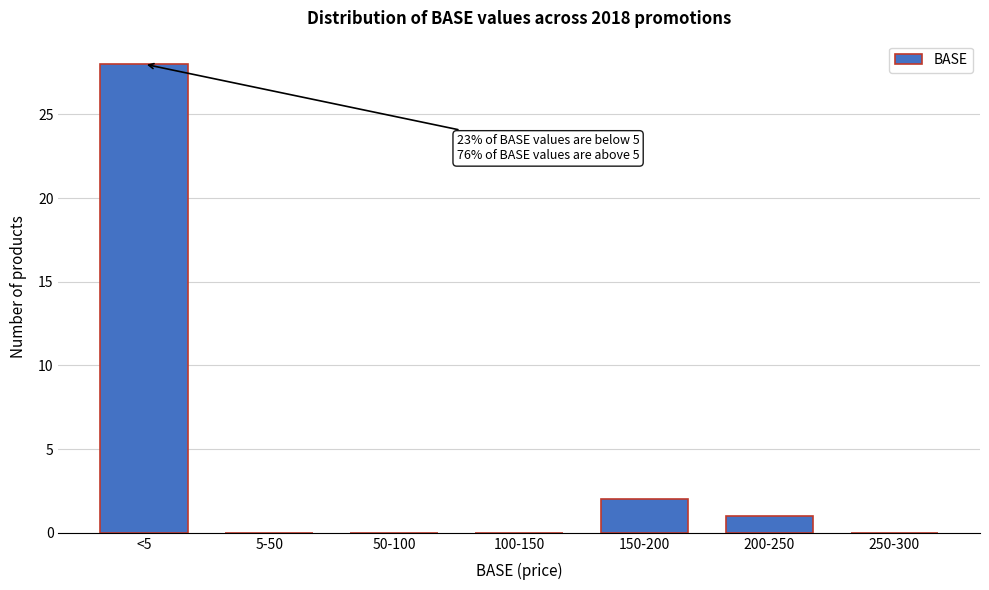

Reading right to left, what are all the values shown in this chart?

250-300=0	200-250=1	150-200=2	100-150=0	50-100=0	5-50=0	<5=28